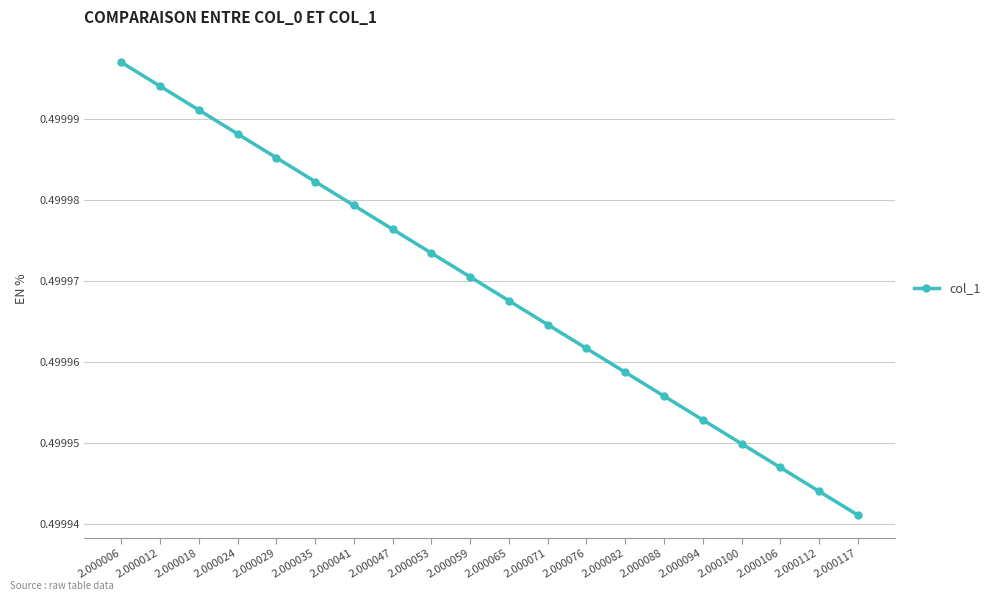

How many distinct data groups are displayed?

1